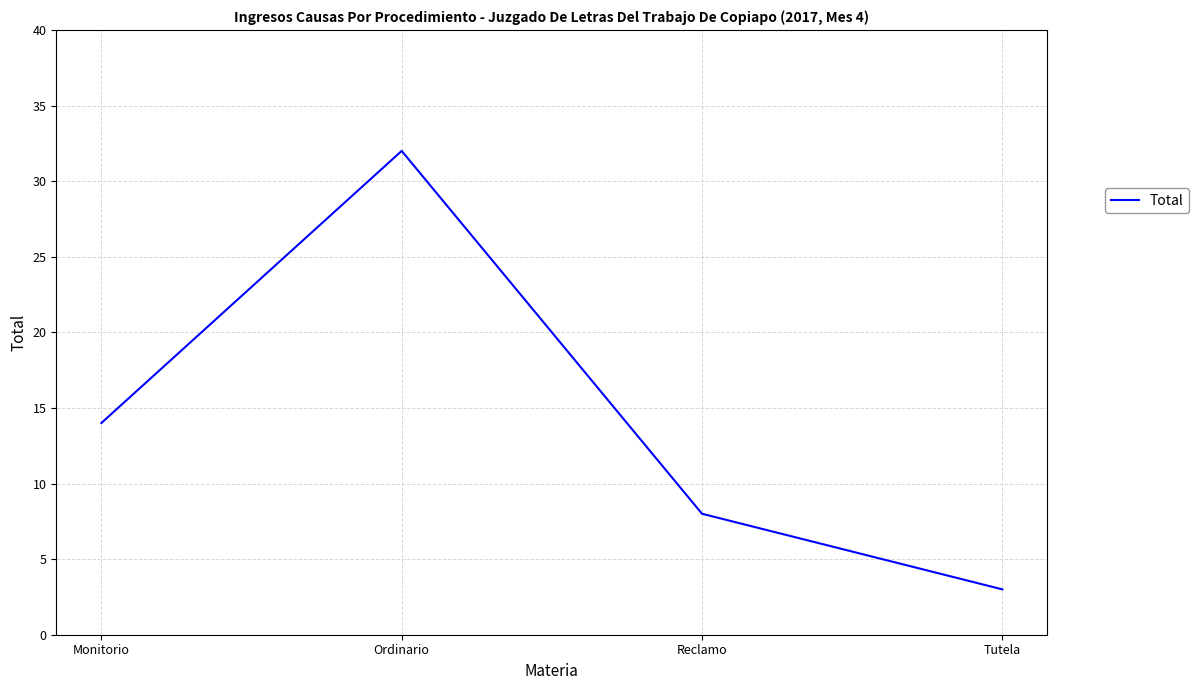

Where is the first local maximum?

Ordinario